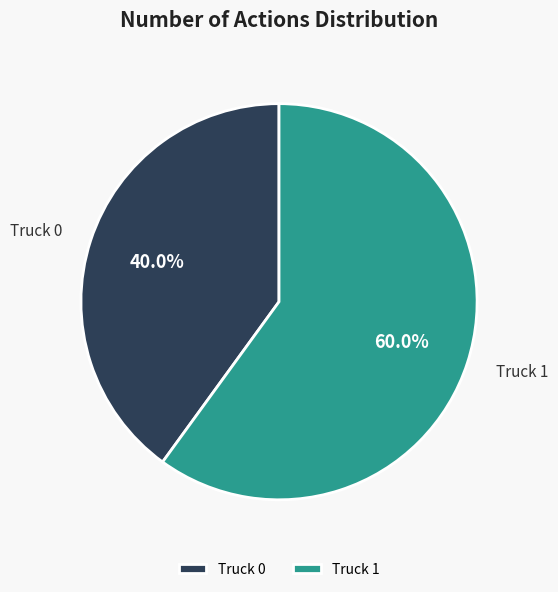

How many slices are in this pie chart?

2